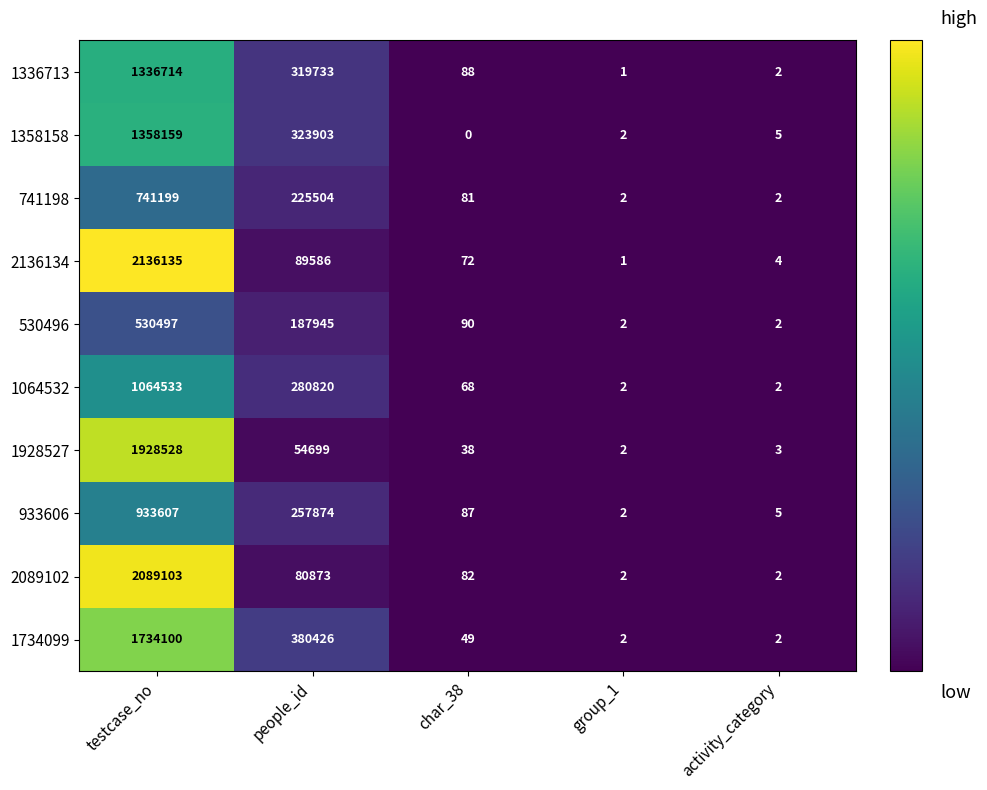

Where does the 933606 series first go above 87?

testcase_no